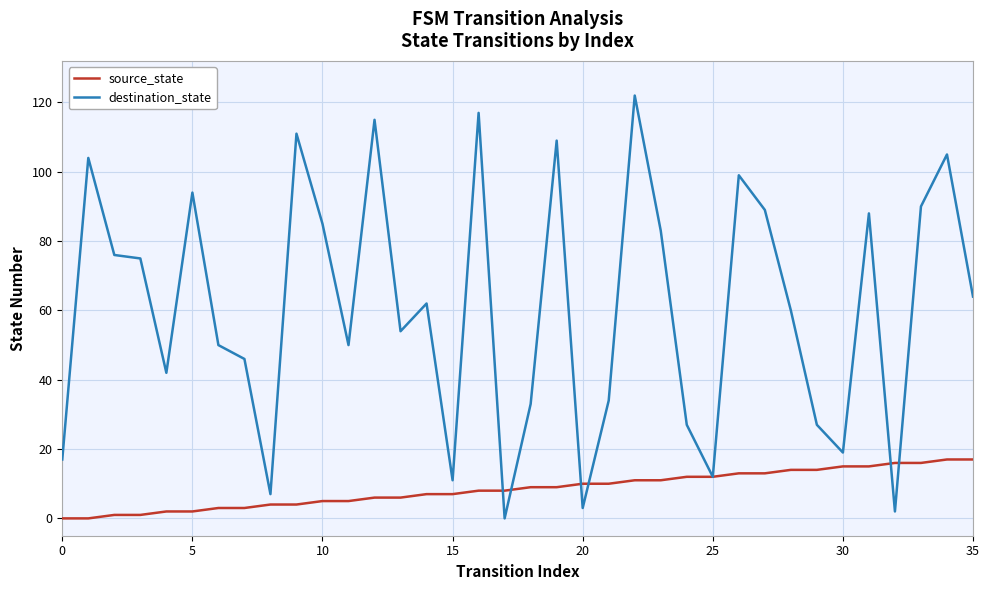

What are all the series names shown in the legend?

source_state, destination_state